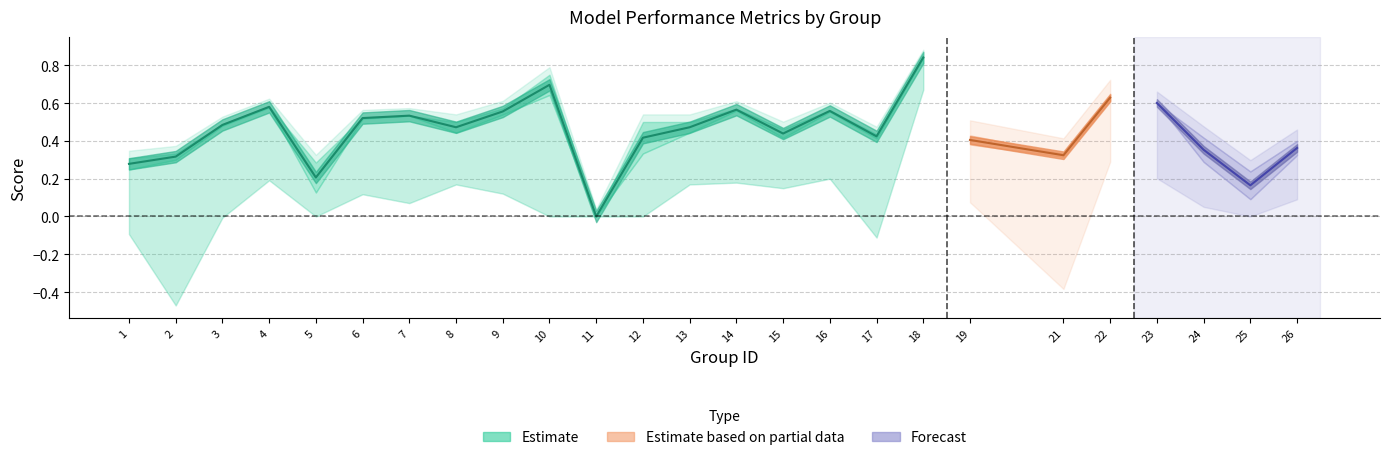

At which category does f1 reach its first local peak?

4